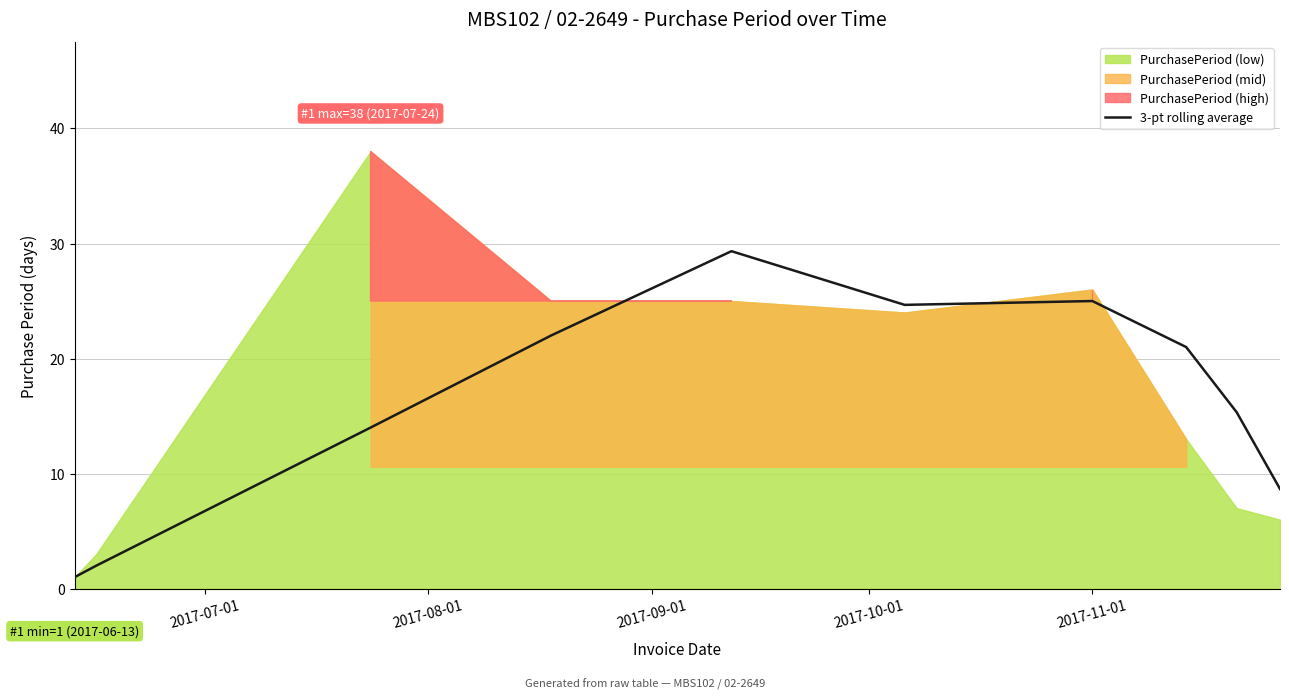

What is the maximum value for 3-pt rolling average?

29.3